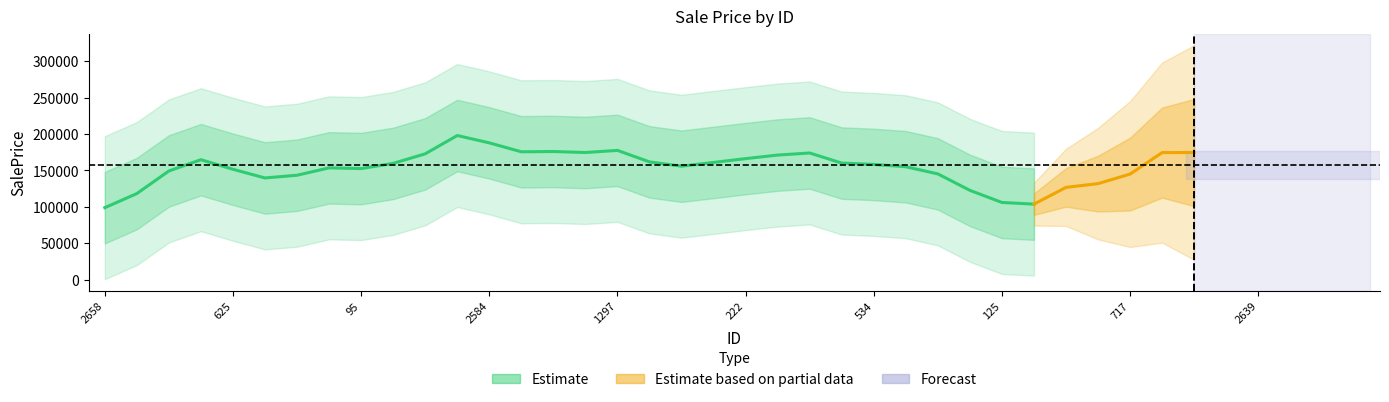

How many data points are less than 156694?

20